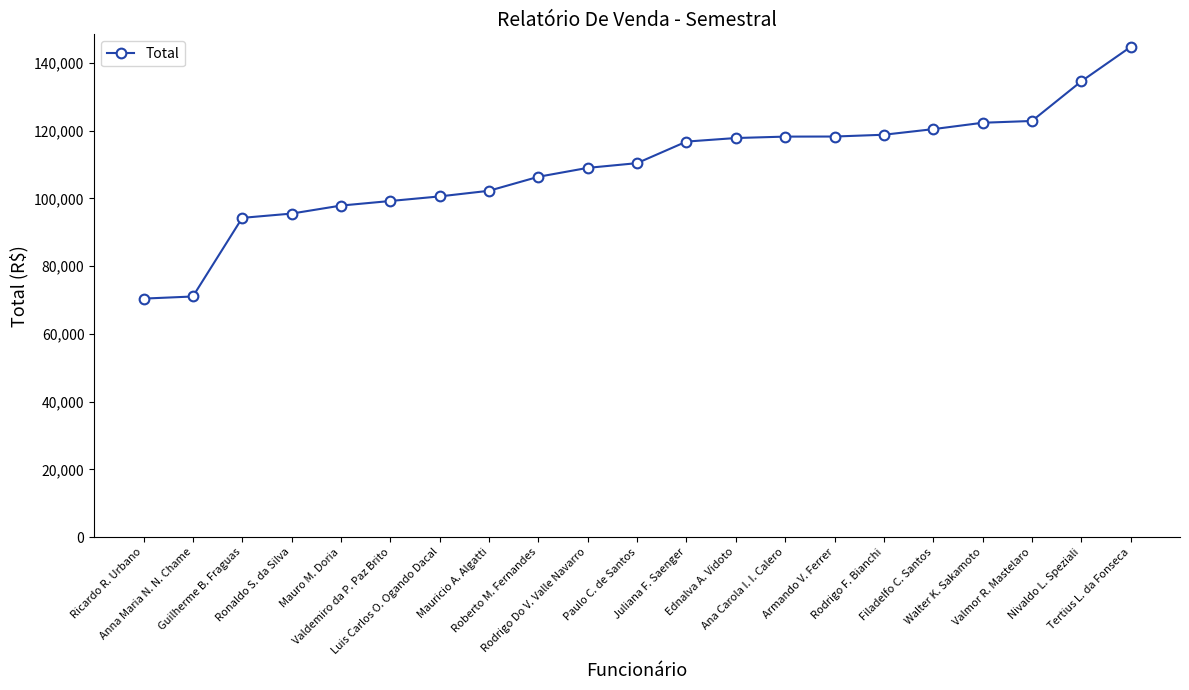

How many lines are shown in the chart?

1